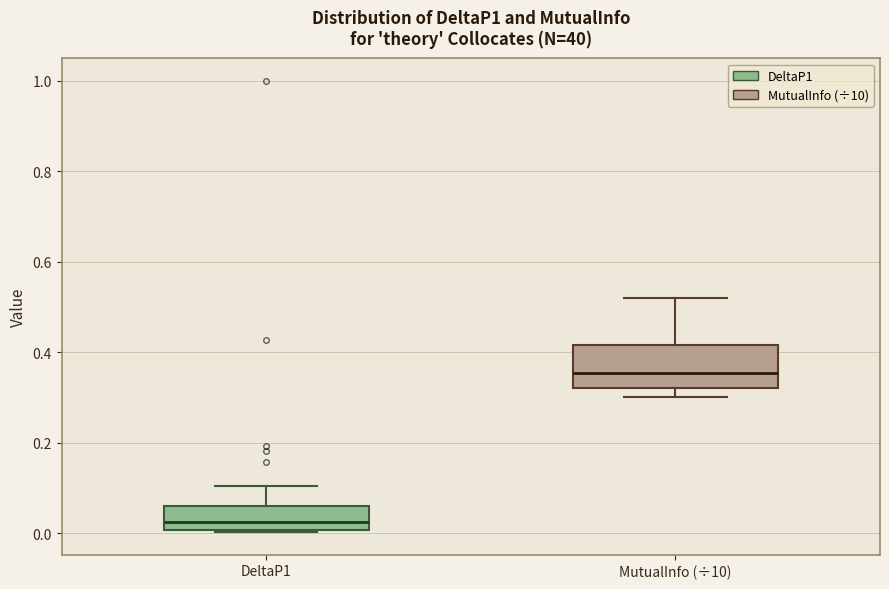

Comparing the boxes themselves (not the whiskers), which one is the tallest?

MutualInfo (÷10)